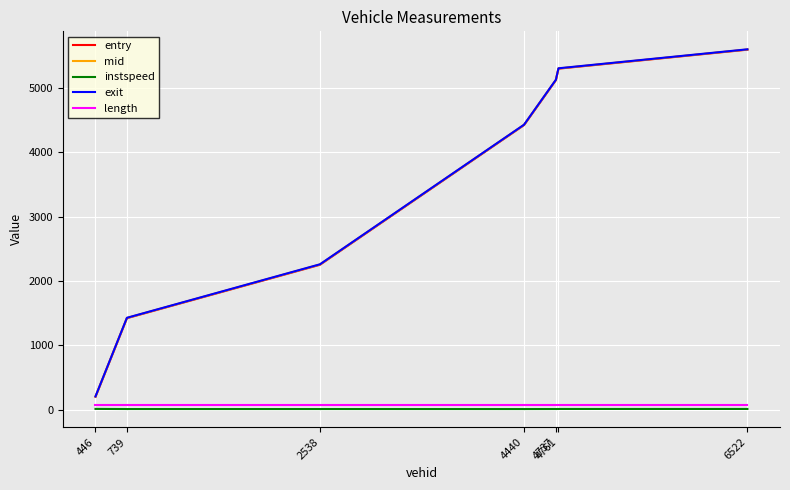

What is the sum of the length values at 4761 and 6522?

151.1